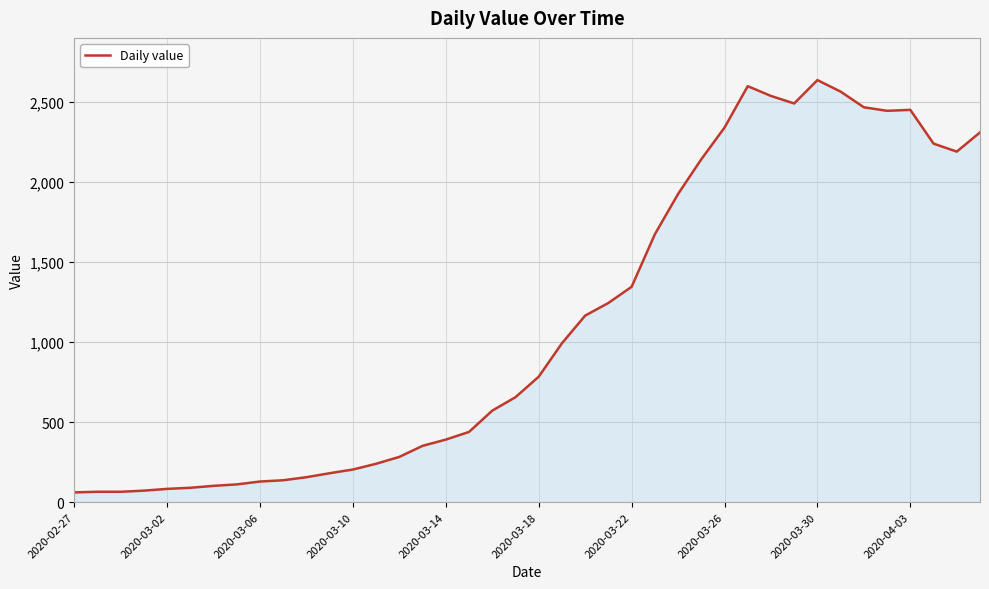

What is the minimum value shown in the chart?

61